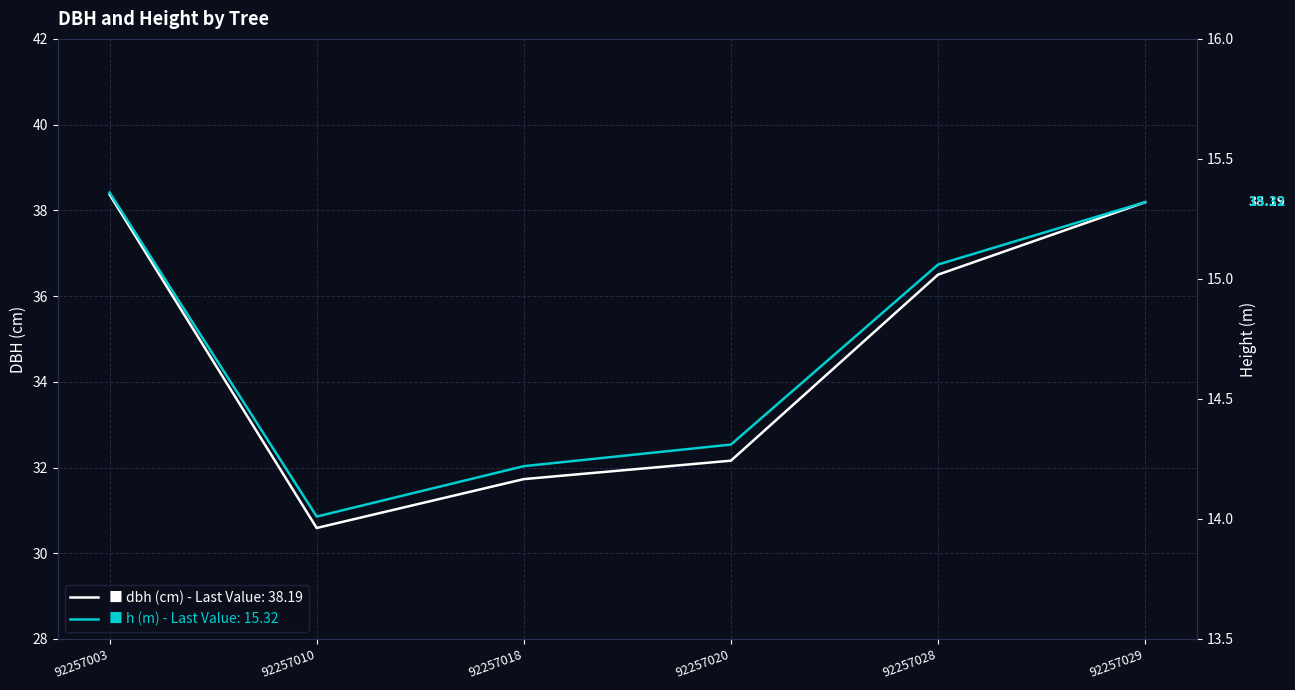

What is the value of the dbh - dbh point at the 6th from the left?

38.2